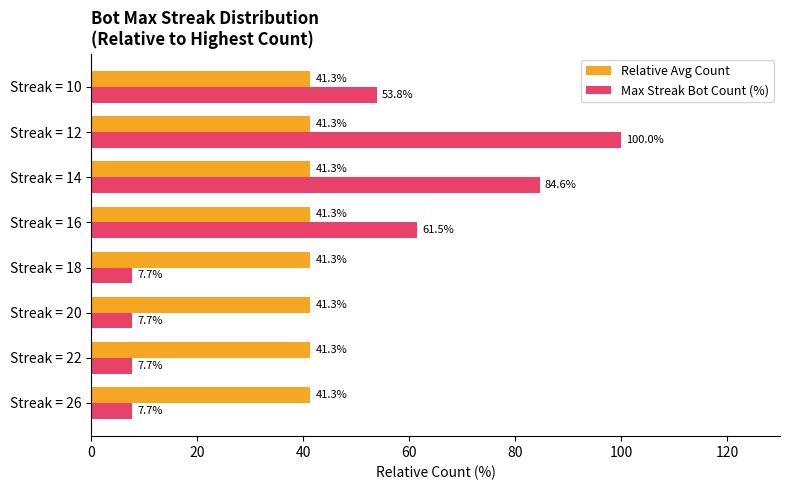

What are all the series names shown in the legend?

Relative Avg Count, Max Streak Bot Count (%)